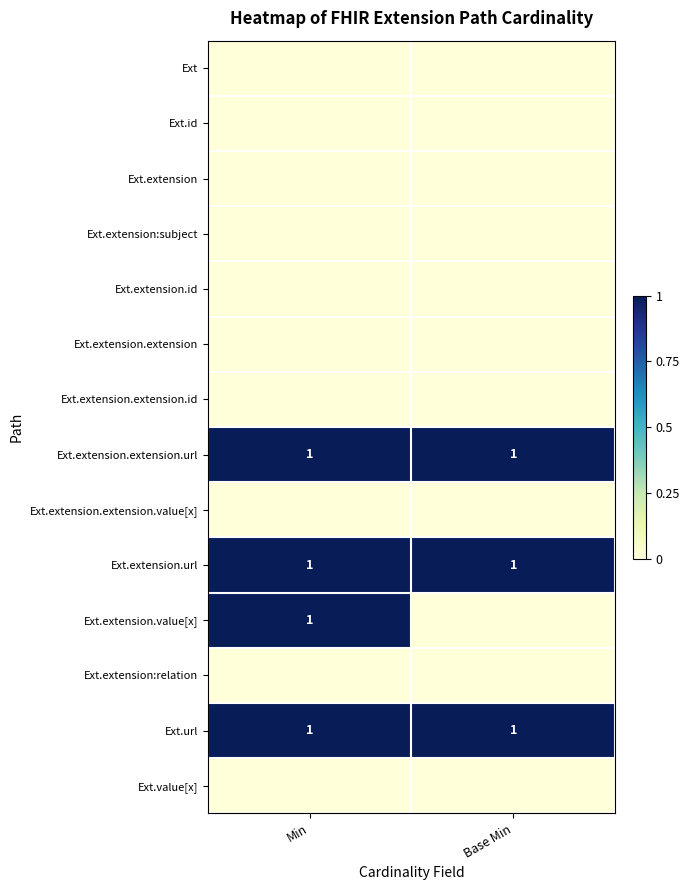

True or false: Ext.extension.extension.url has a value of 1 at Base Min.

True